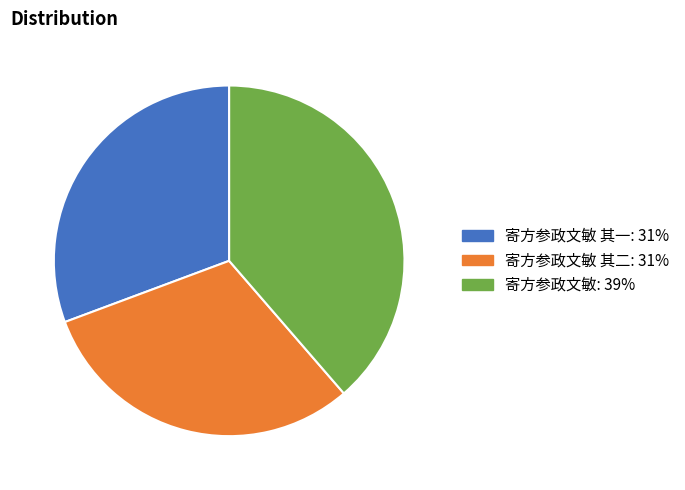

Does any single category account for the majority?

No